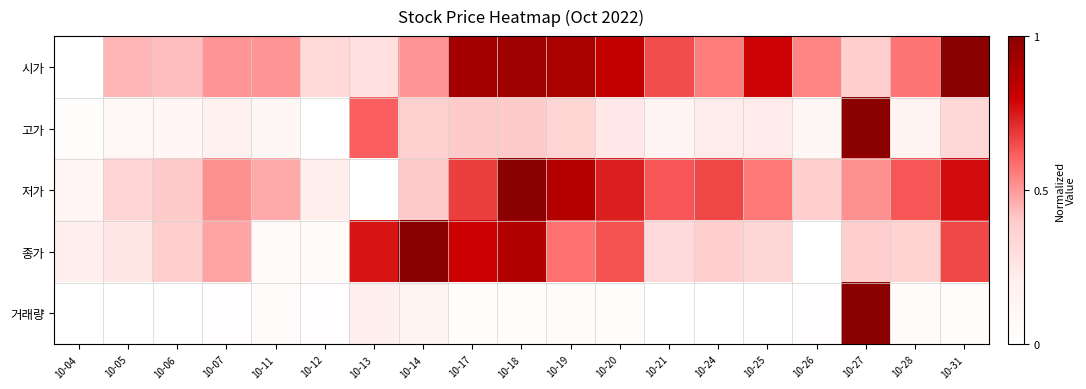

What is the difference between the highest and lowest values at 10-25?

0.8